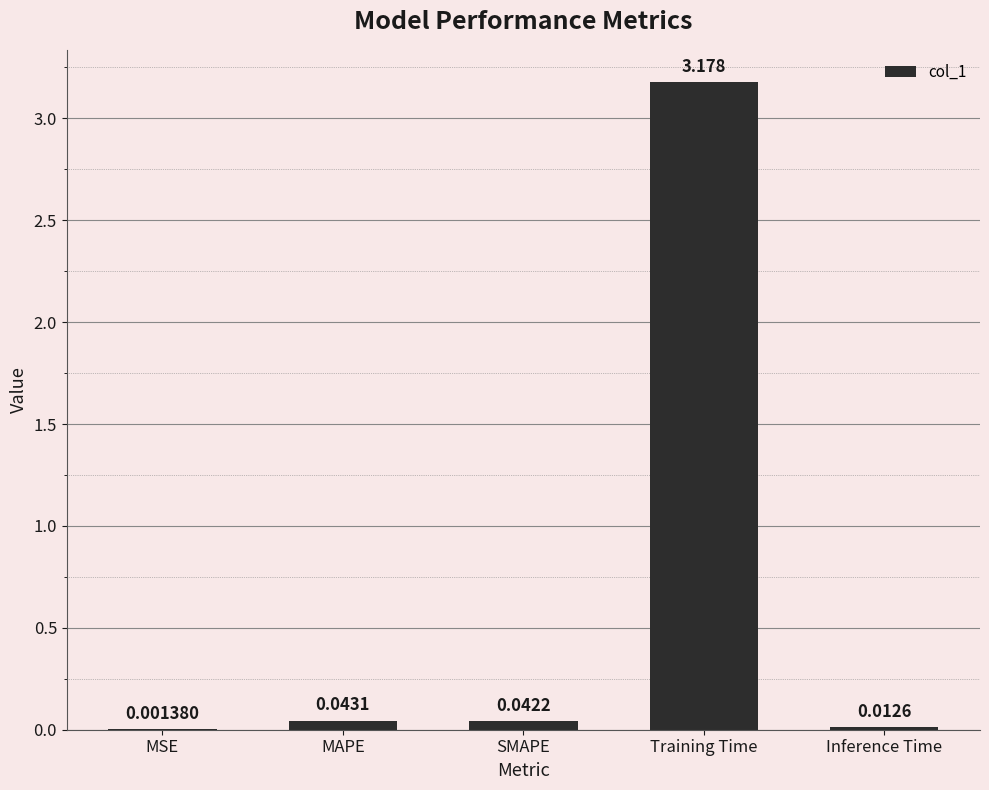

Which has a higher value, MAPE or Inference Time?

MAPE